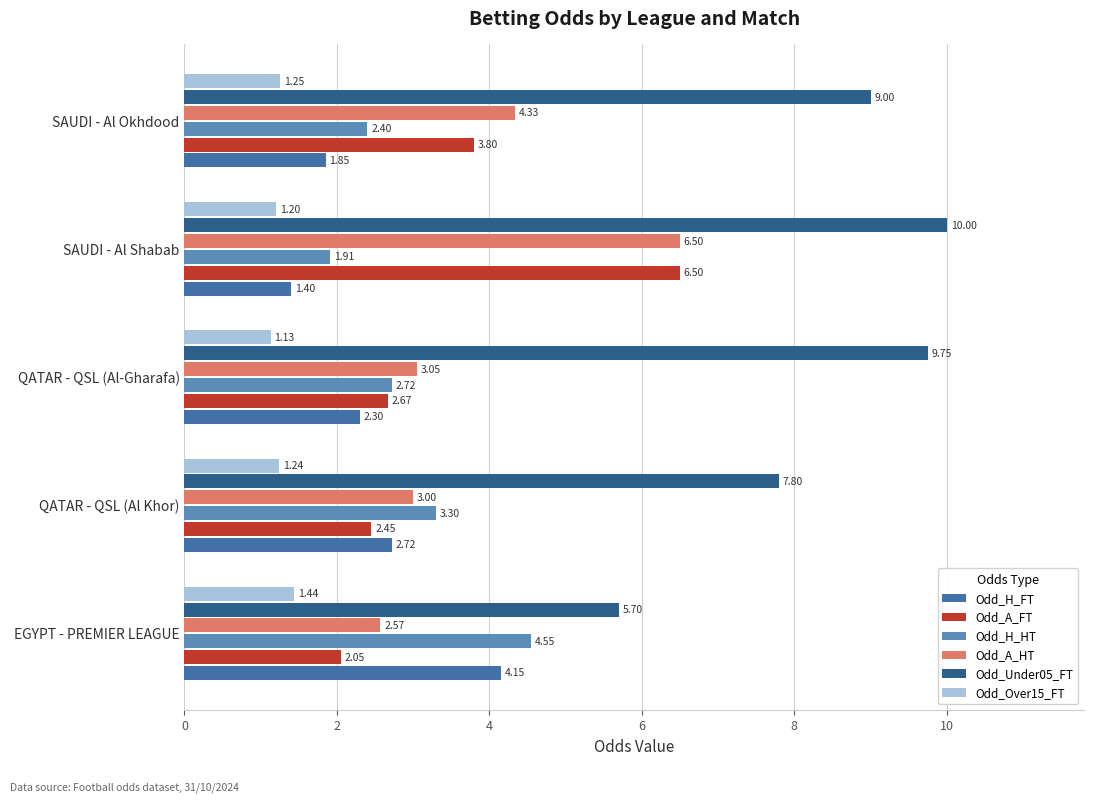

At which category is the sum across all series the highest?

SAUDI - Al Shabab